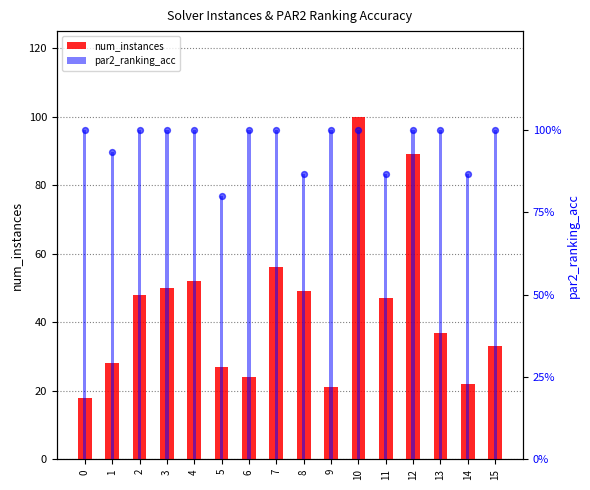

At how many categories does at least one series exceed 27?

11